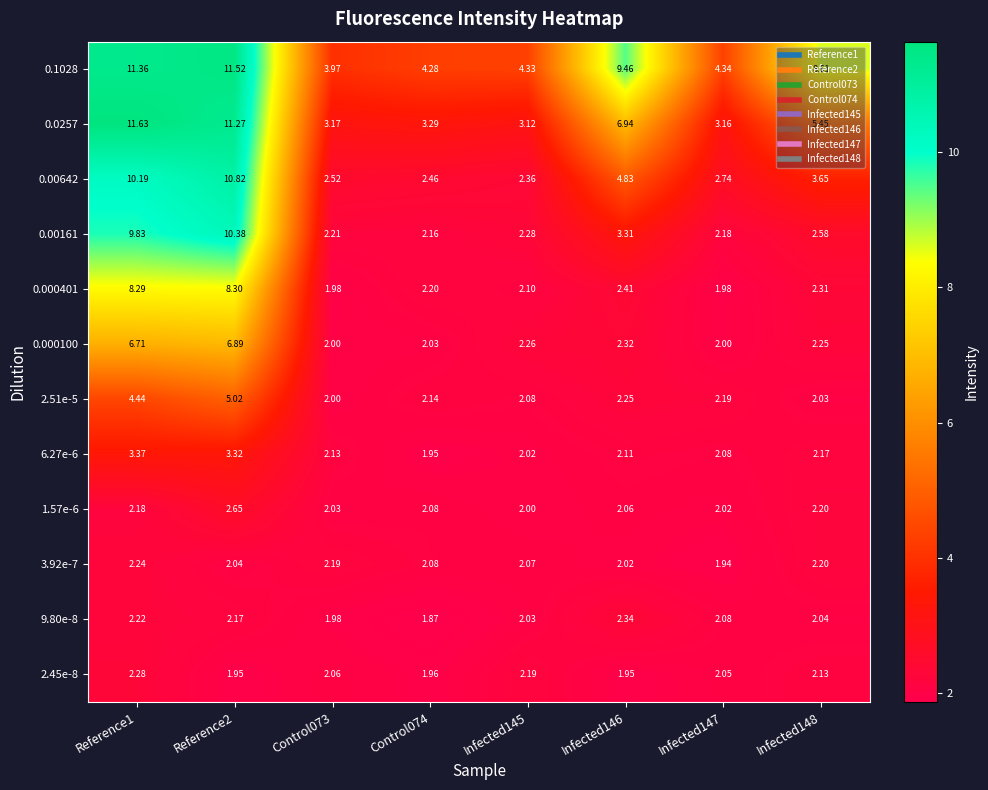

How many distinct data groups are displayed?

12